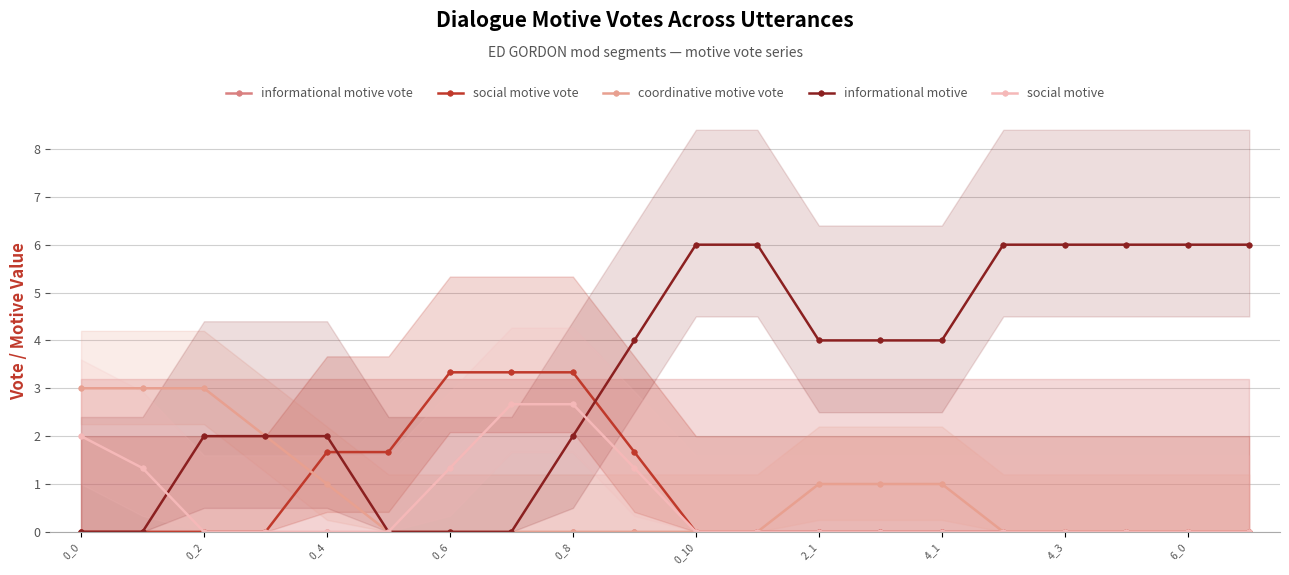

At which category does the chart reach its peak across all series?

10